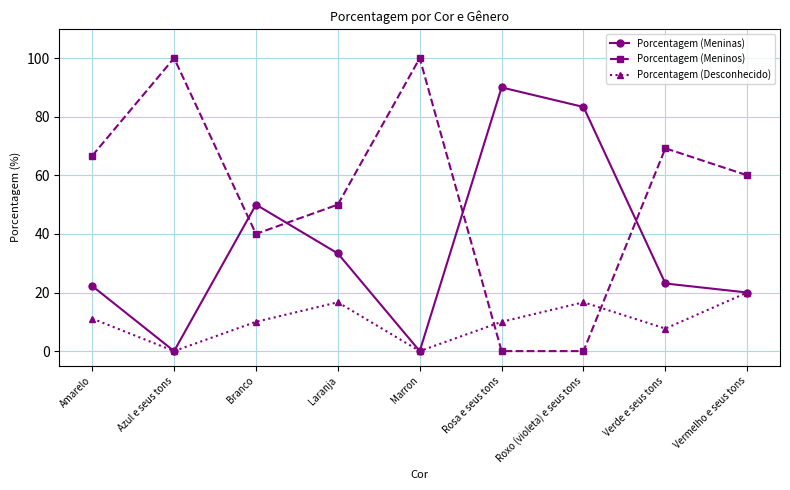

Is the value of Porcentagem (Desconhecido) at Marron greater than the value of Porcentagem (Meninos) at Azul e seus tons?

No